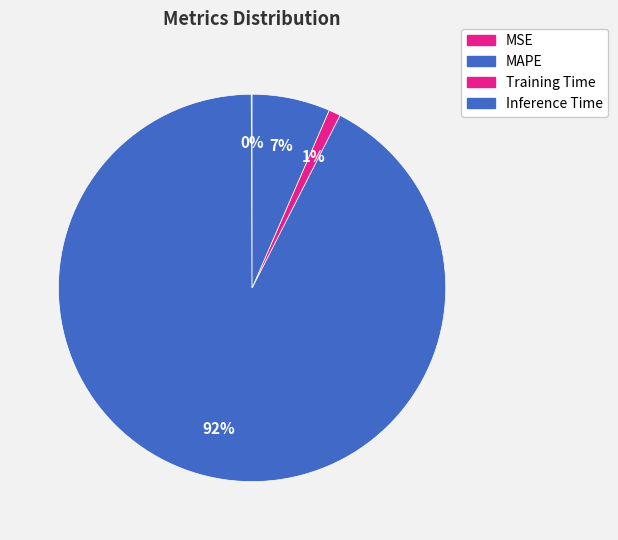

To the nearest percent, what is the combined percentage of MSE and Training Time?

1%